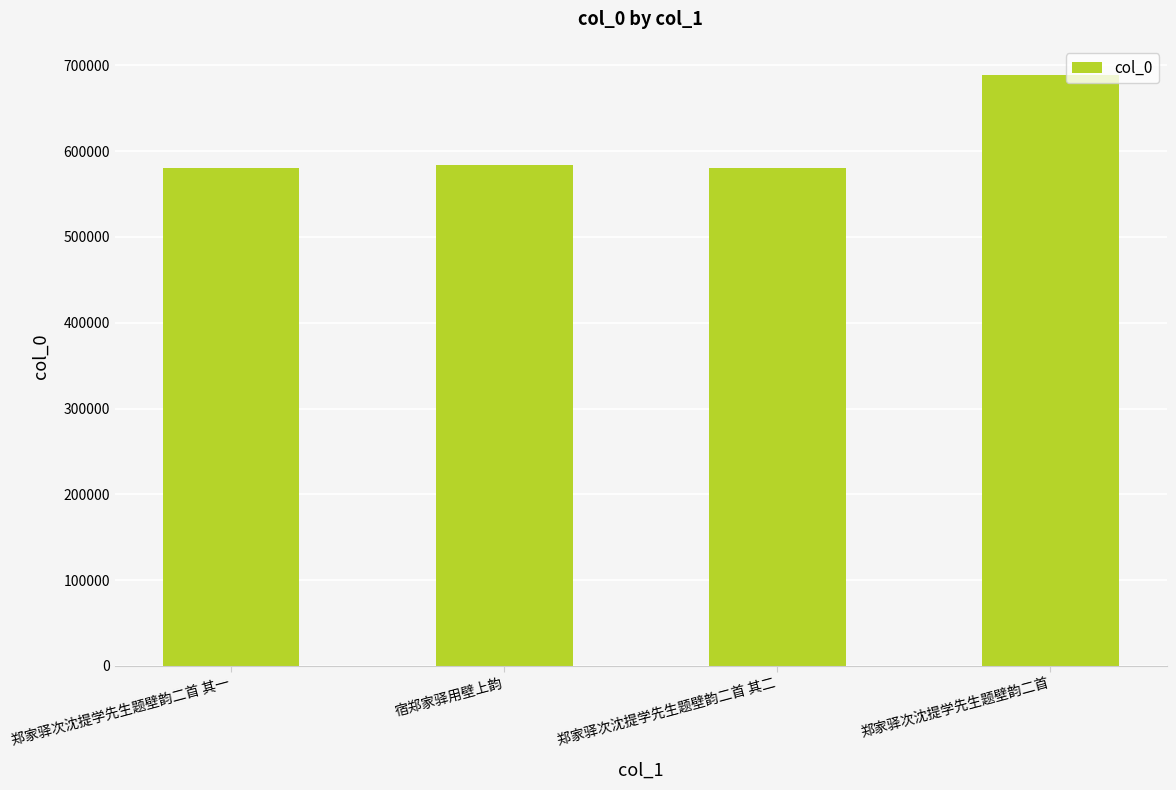

How many bars are there in total?

4